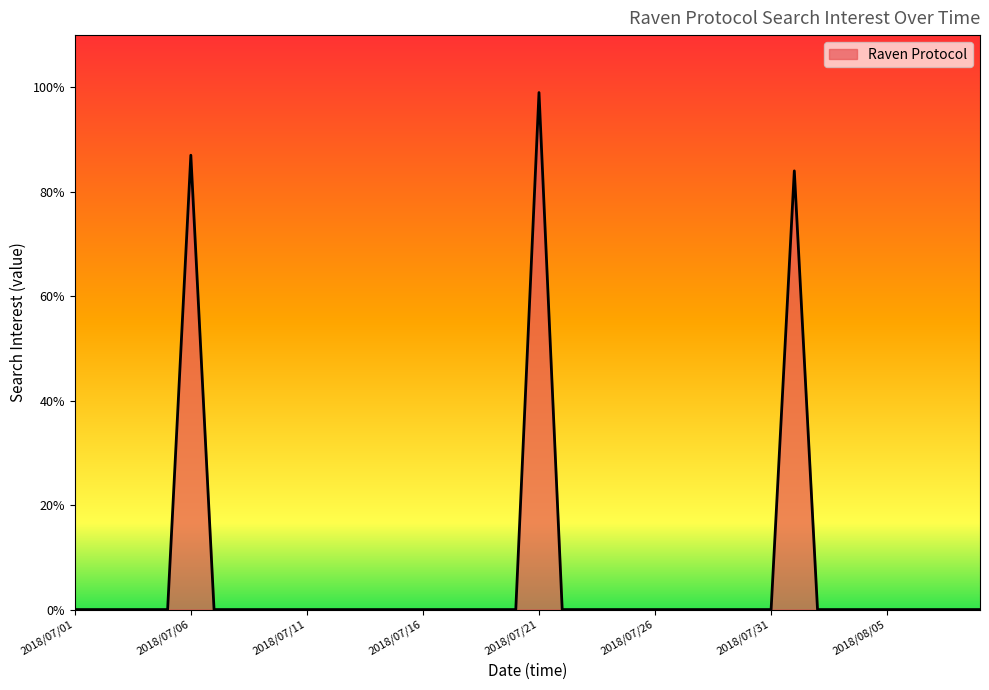

What is the greatest value displayed?

99